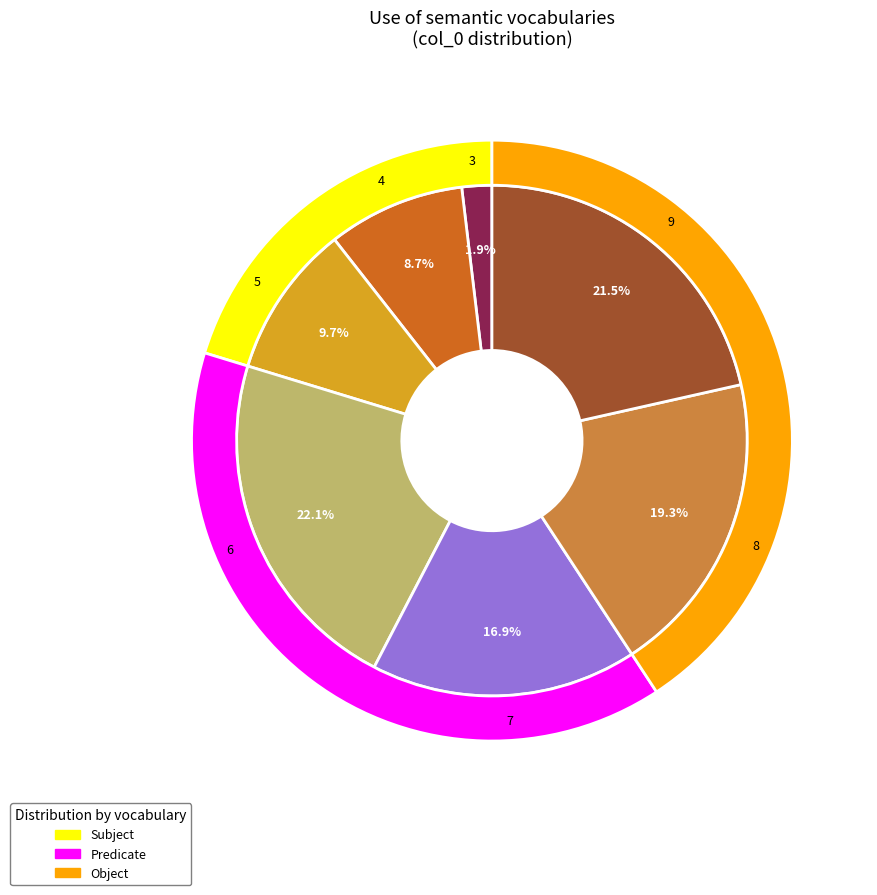

What is the ratio of the value at 4 to the value at 5?

0.9